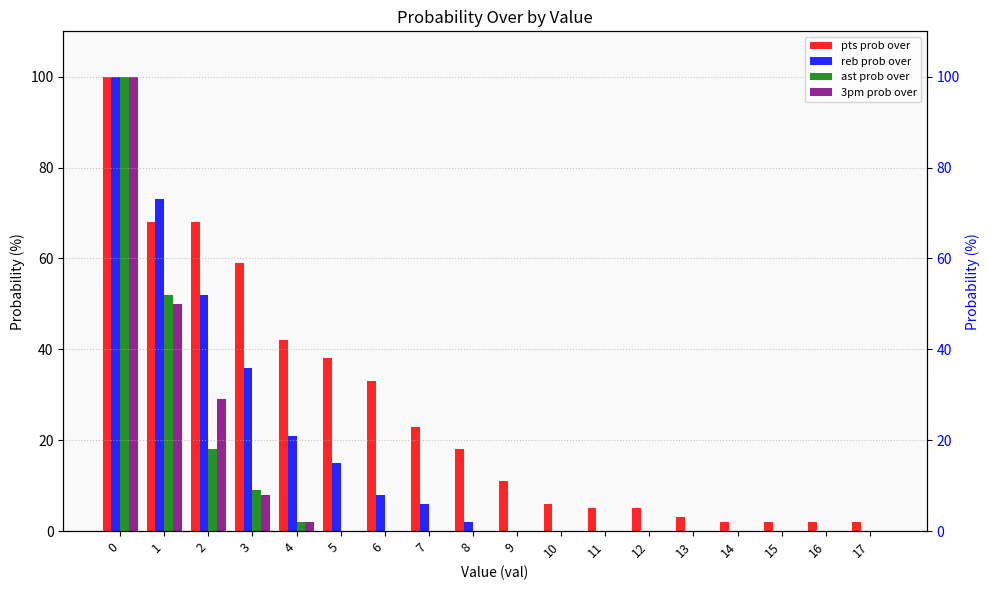

How many bars are there in total?

72